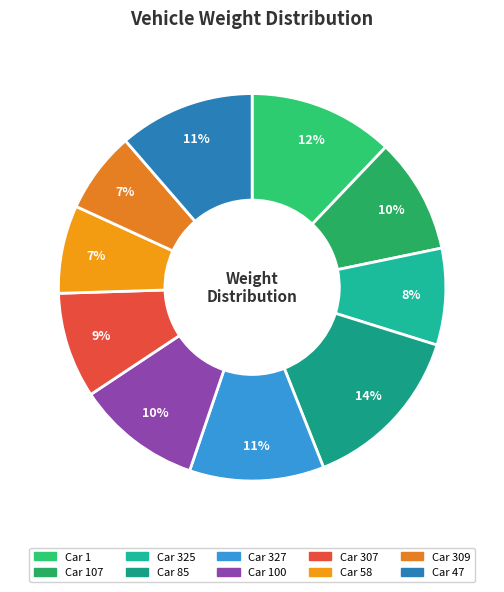

Which slice is the smallest?

309